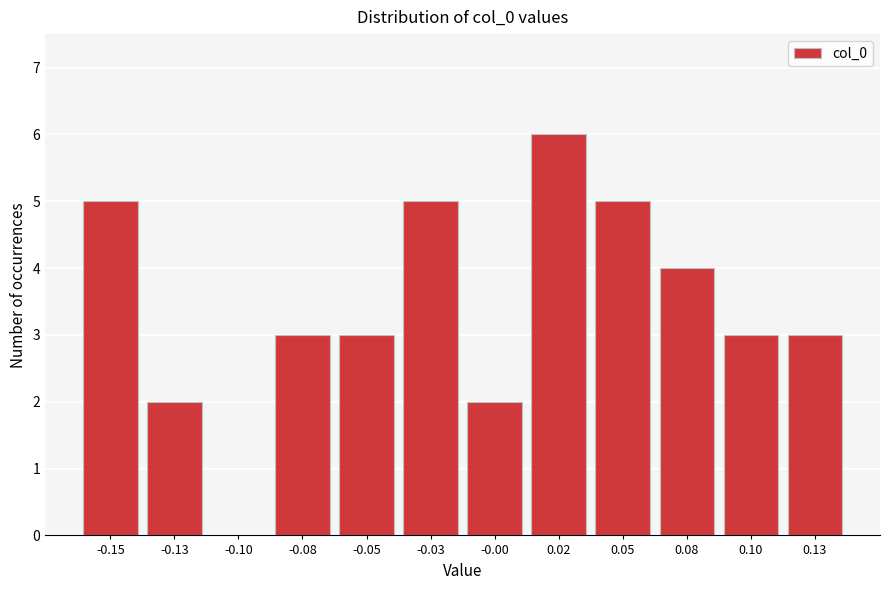

Reading left to right, list all the values displayed in this chart.

-0.15=5	-0.13=2	-0.10=0	-0.08=3	-0.05=3	-0.03=5	-0.00=2	0.02=6	0.05=5	0.08=4	0.10=3	0.13=3